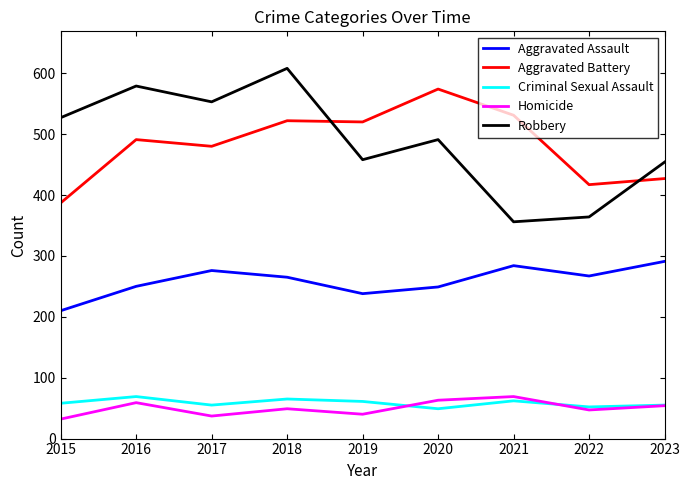

The value of Criminal Sexual Assault at 2020 is 49. True or false?

True